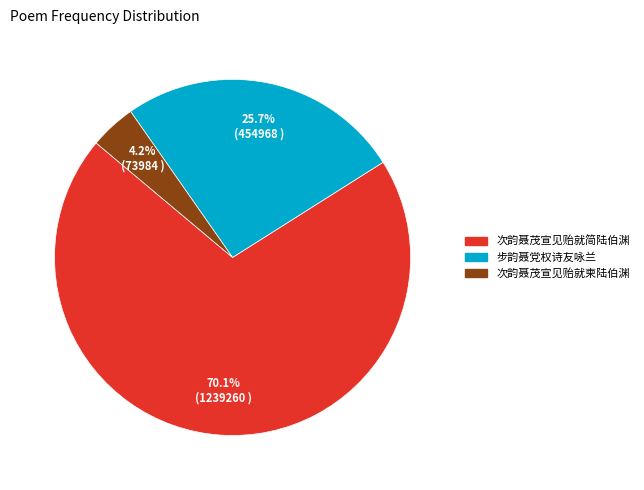

What is the ratio of the value at 次韵聂茂宣见贻就柬陆伯渊 to the value at 步韵聂党权诗友咏兰?

0.2